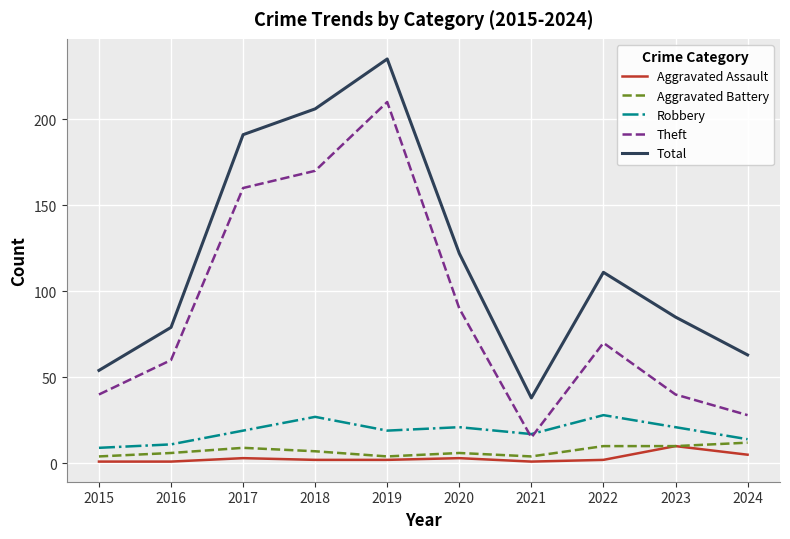

True or false: Robbery and Aggravated Assault intersect in this chart.

False